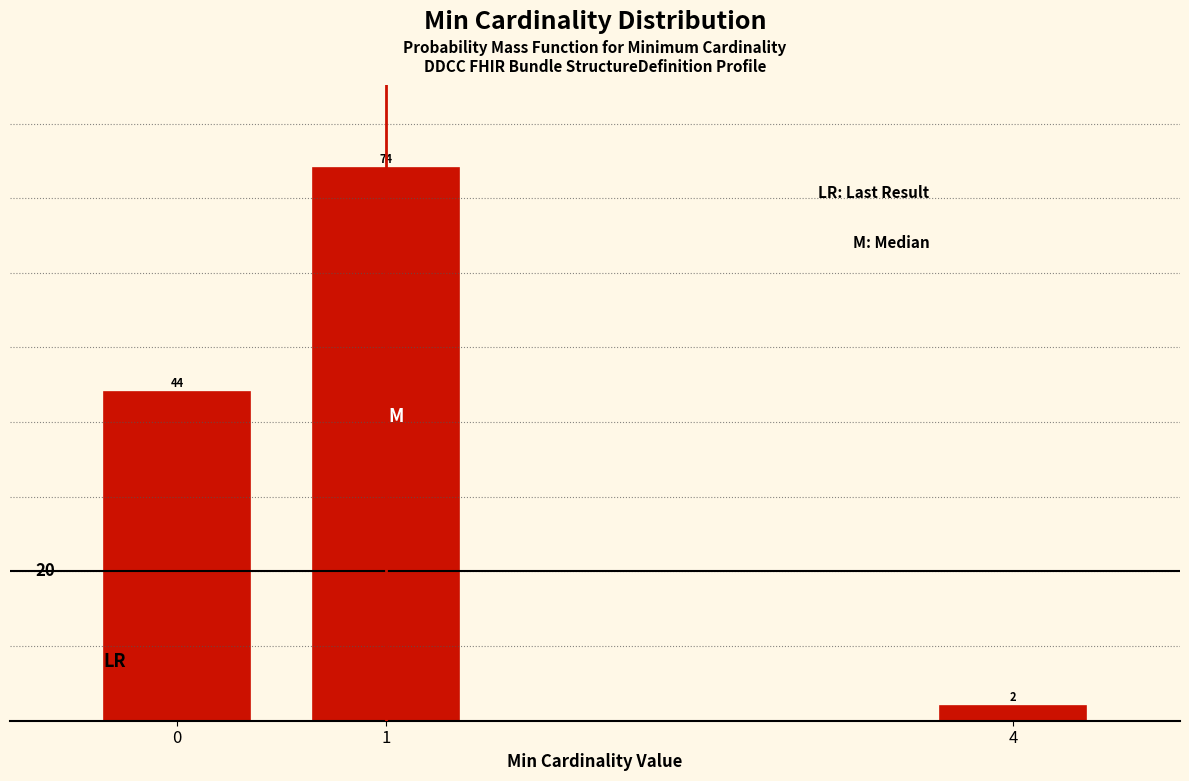

Reading left to right, transcribe all the data shown in this chart.

44	74	2